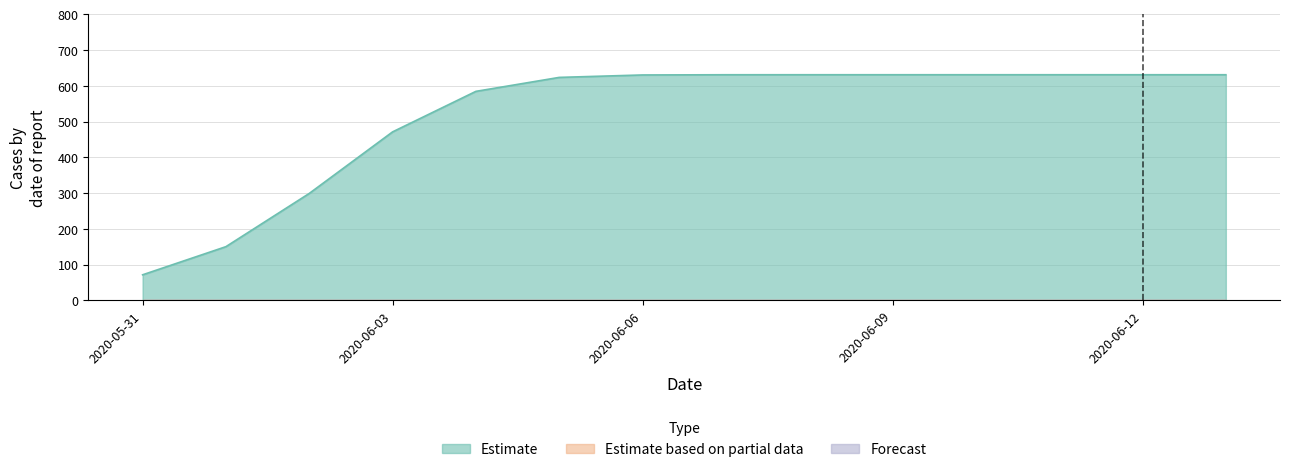

True or false: Forecast and Estimate cross at least once.

False